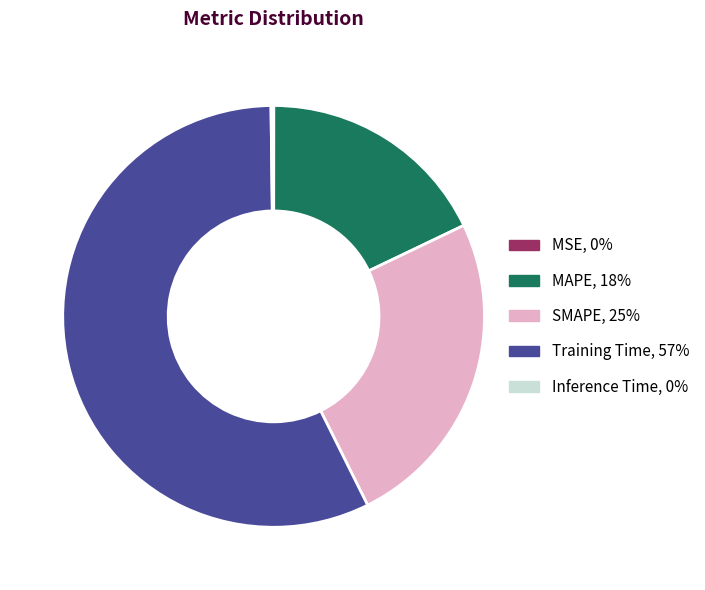

The MAPE, 18% slice represents 30% of the pie. True or false?

False